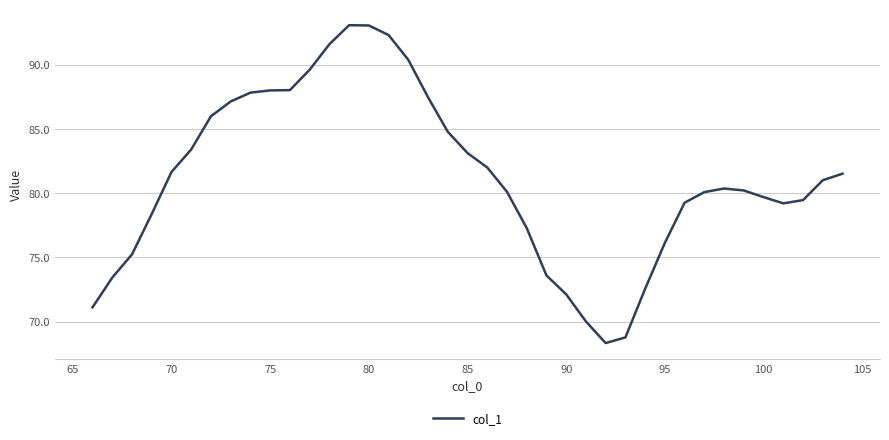

What is the minimum value shown in the chart?

68.3